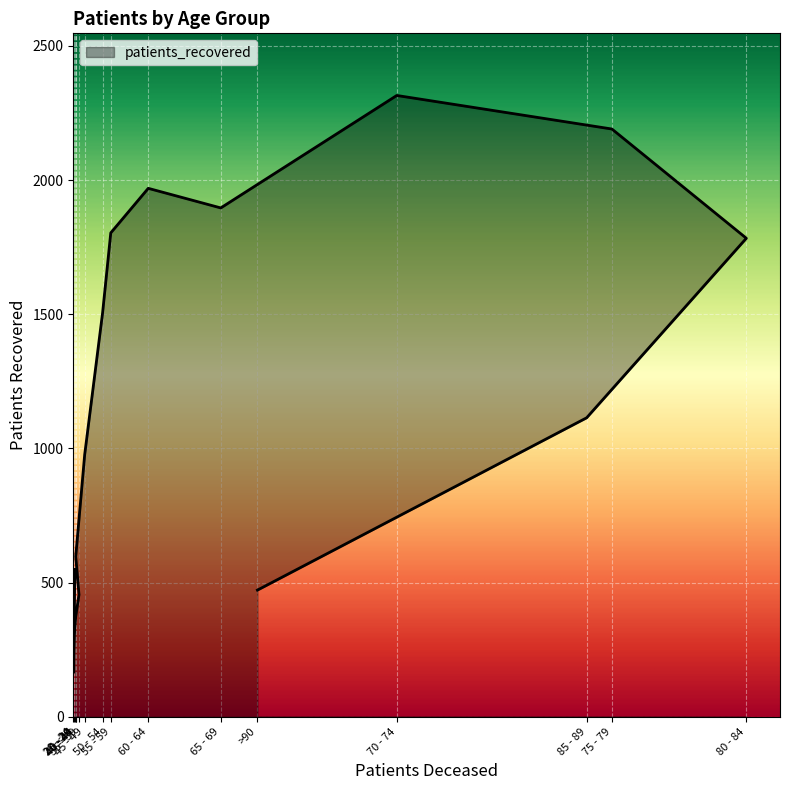

At which category does the data reach its first local peak?

60 - 64